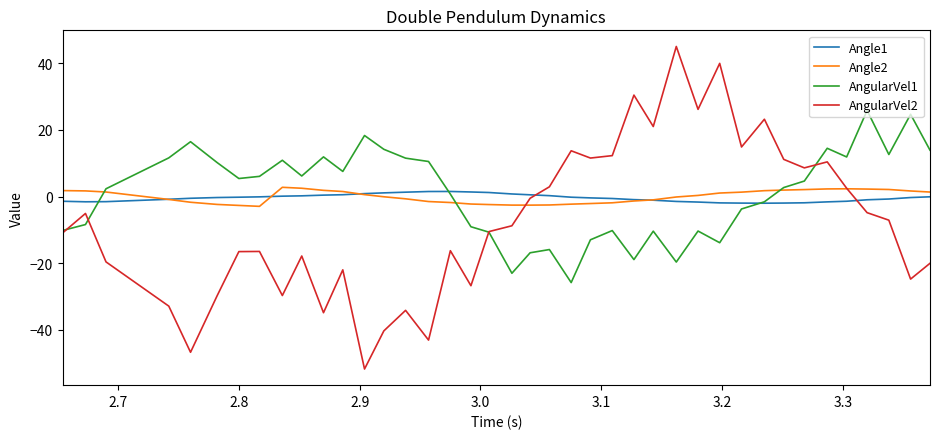

Which series has the largest range (max minus min)?

AngularVel2